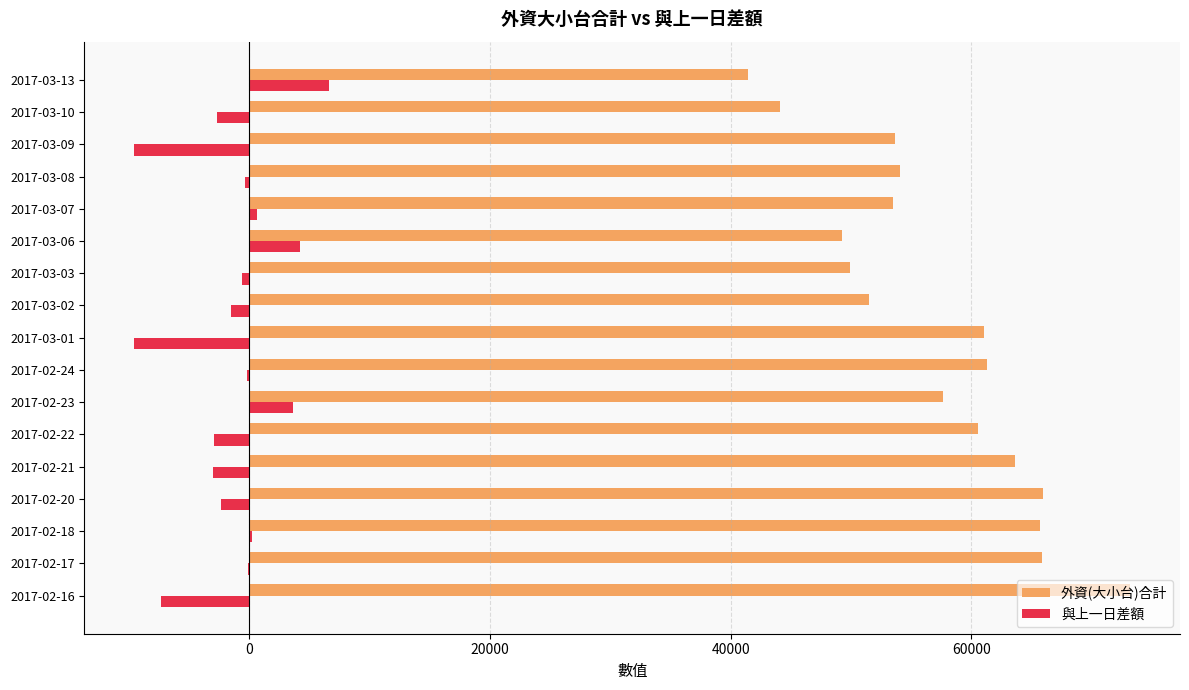

Is the value of 與上一日差額 at 2017-02-20 greater than the value of 外資(大小台)合計 at 2017-03-09?

No